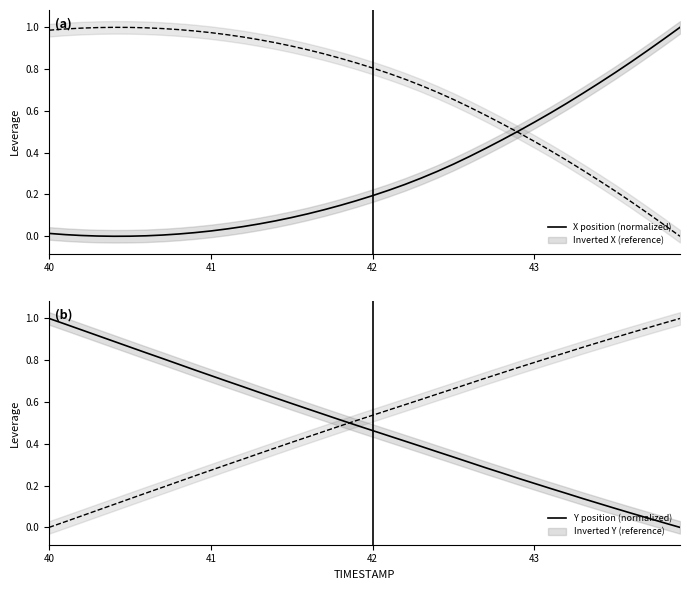

Does the chart display data point markers on the line(s)?

No